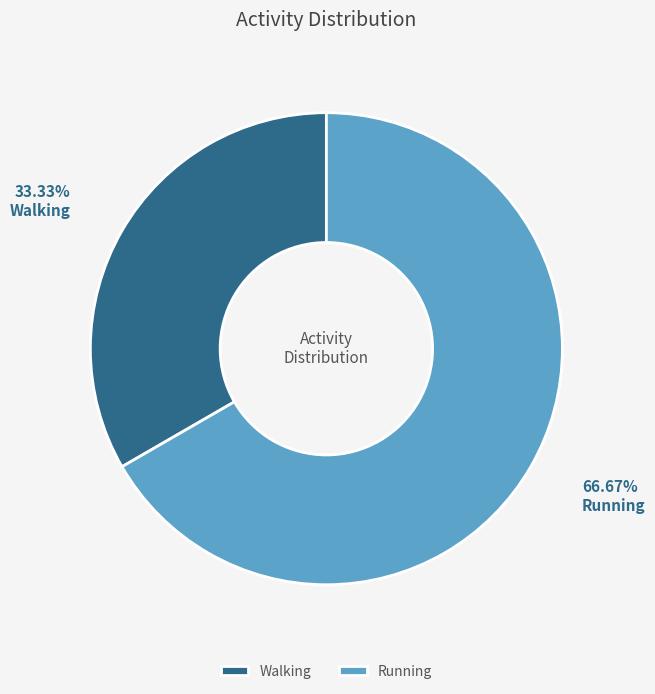

Is it true that Walking is 33% of the pie?

True